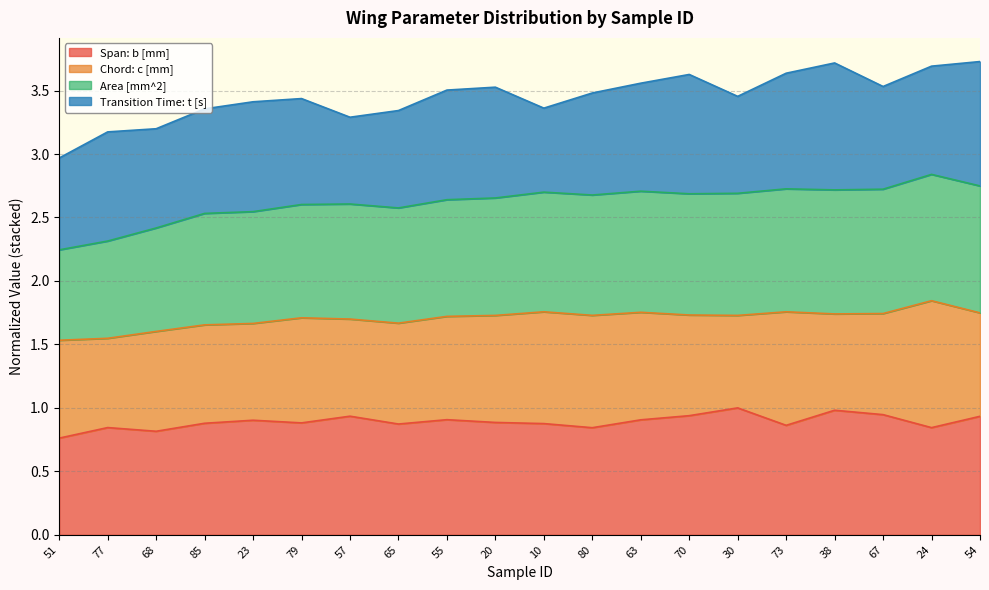

The value of Span: b [mm] at 10 is 0.9. True or false?

True